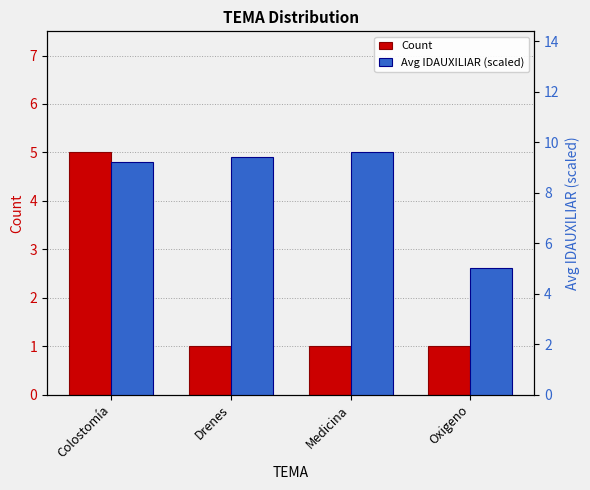

What is the label of the 3rd bar from the left?

Medicina